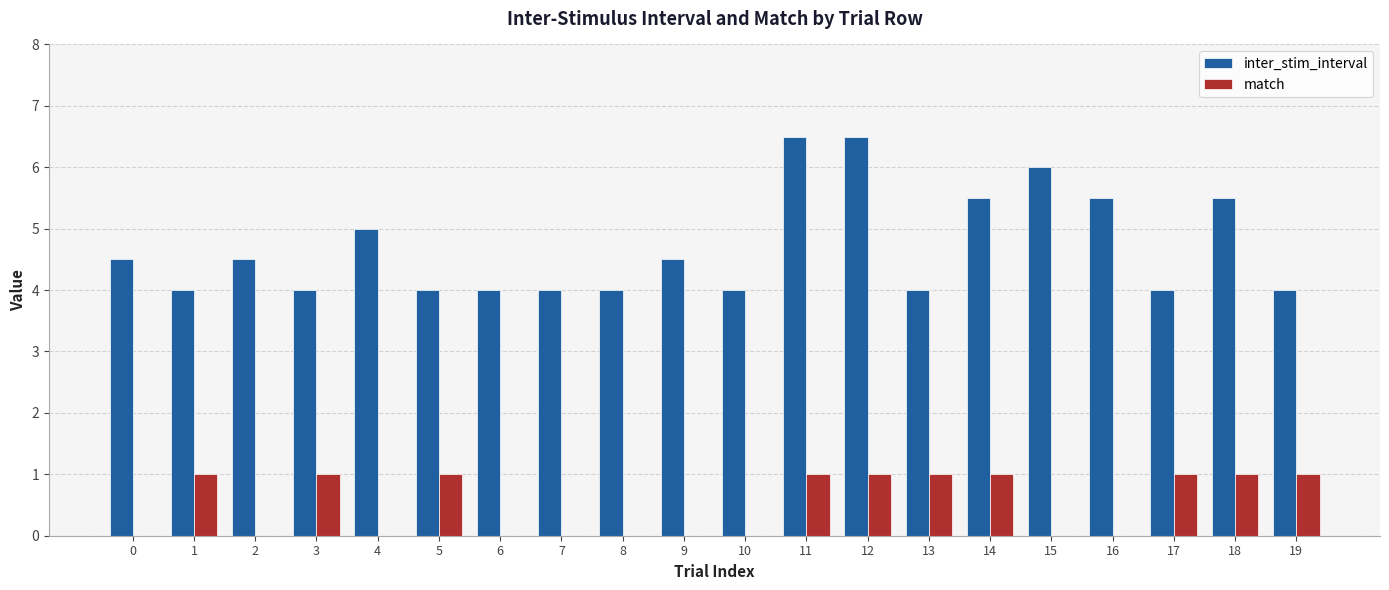

What is the sum of the inter_stim_interval values at 4 and 10?

9.0